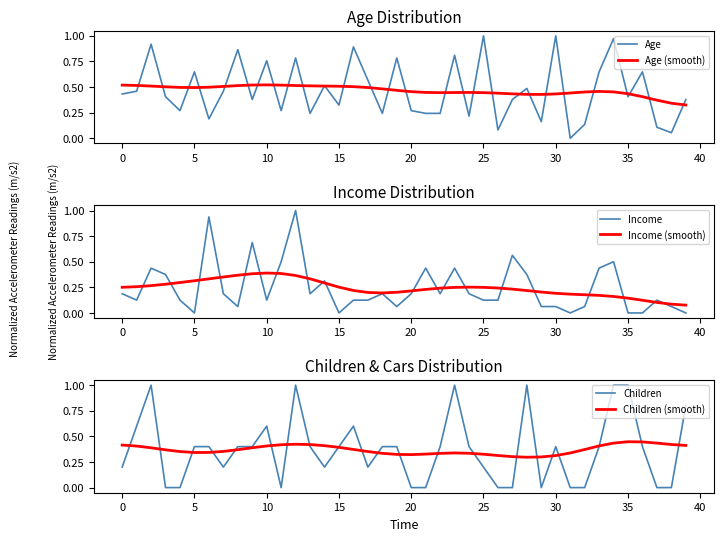

Which series has the largest total across all categories?

Age